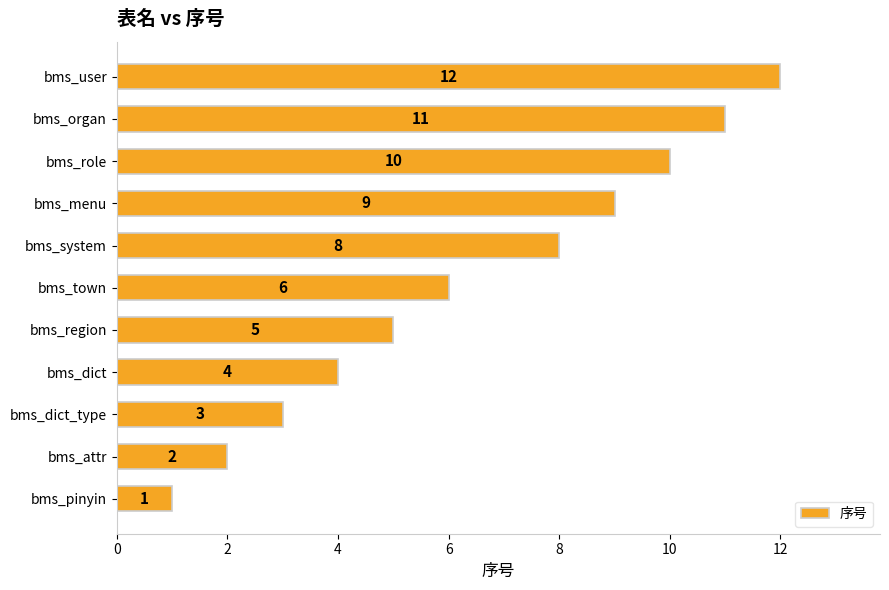

Read the value at bms_system.

8